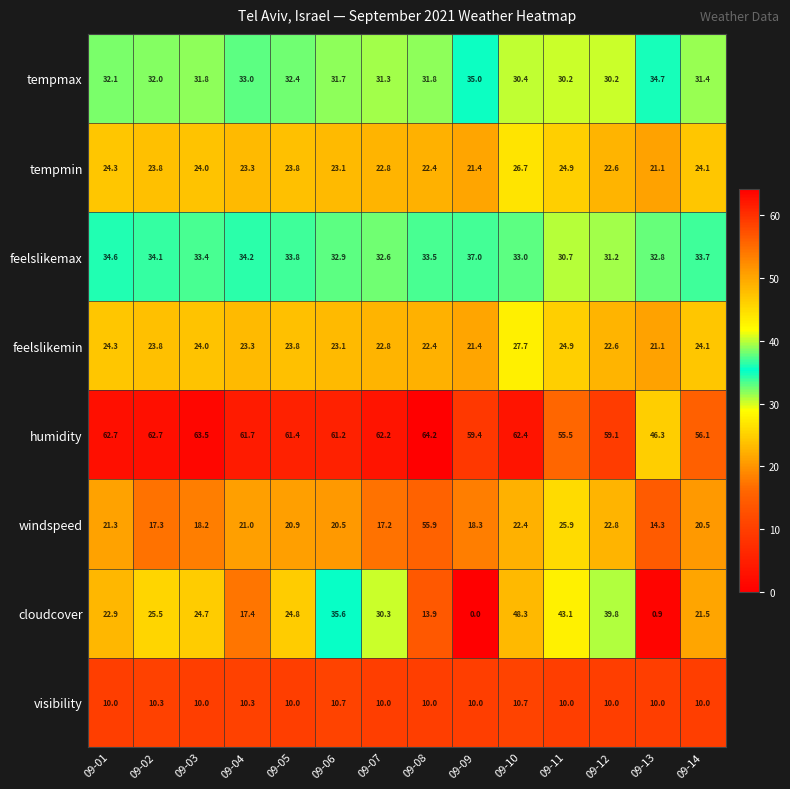

Rank the series by their maximum value, from highest to lowest.

humidity, windspeed, cloudcover, feelslikemax, tempmax, feelslikemin, tempmin, visibility